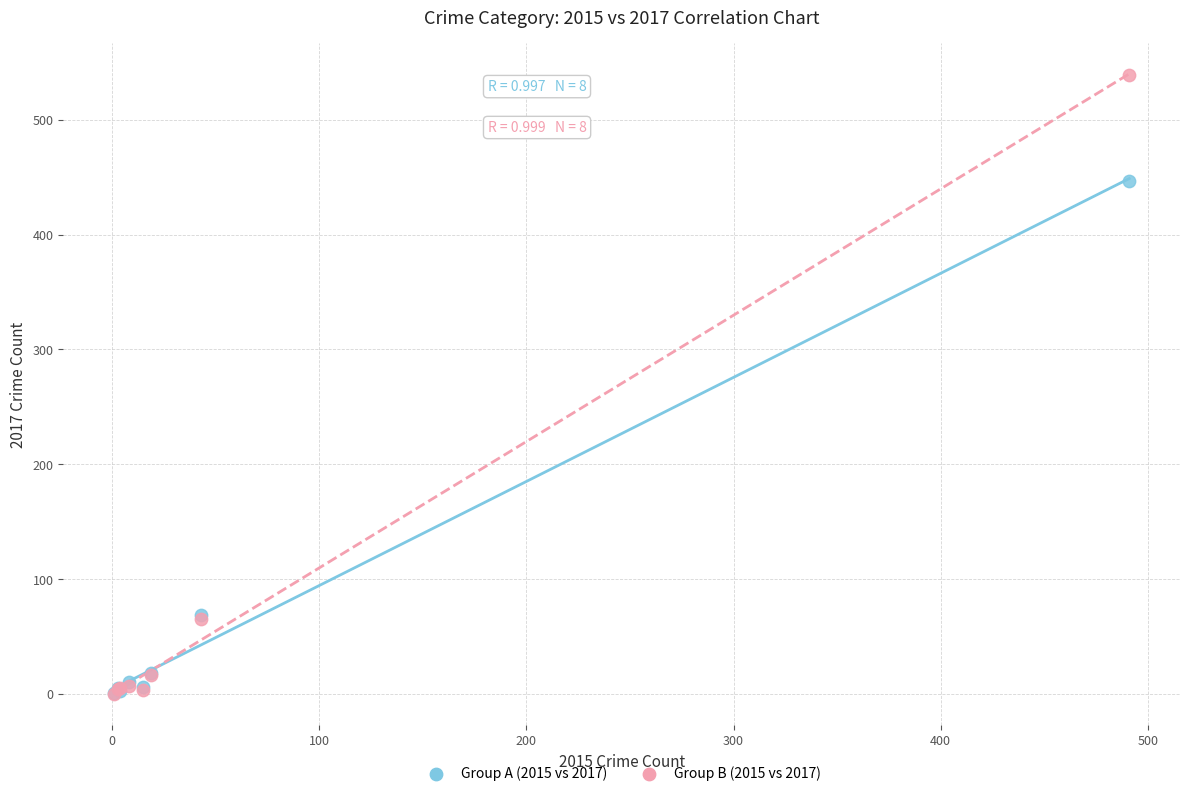

Across all series, what Y value is closest to 269?

447